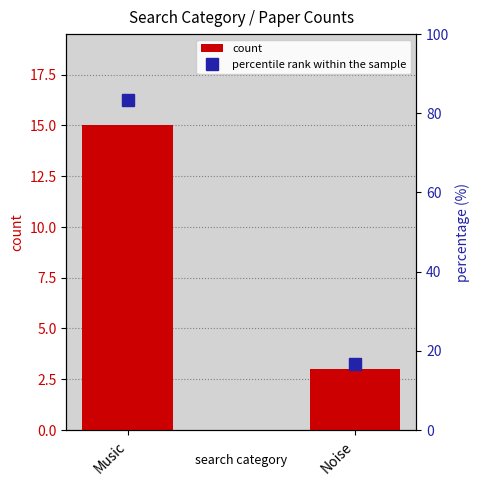

Which series has the largest total across all categories?

percentile rank within the sample